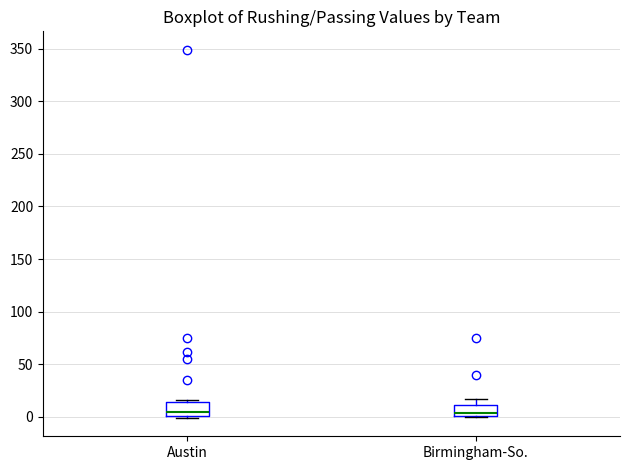

Reading left to right, read every box against the y-axis: the position of its median line, the range the box covers, and the ends of its whiskers. The values are not printed on the chart, so give them approximately, as read against the axis.

Austin: median 5, box 0 to 15, whiskers 0 (just below the box's lower edge) to 15 (just above the box's upper edge)
Birmingham-So.: median 5, box 0 to 10, whiskers 0 to 15